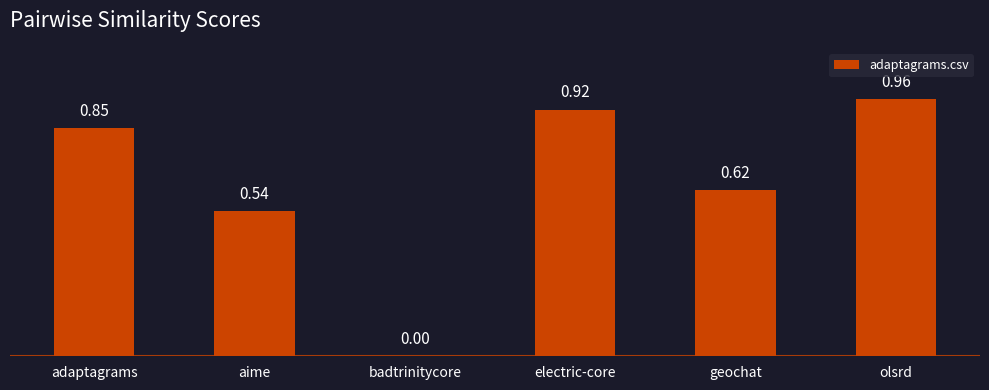

What is the sum of all values?

3.9